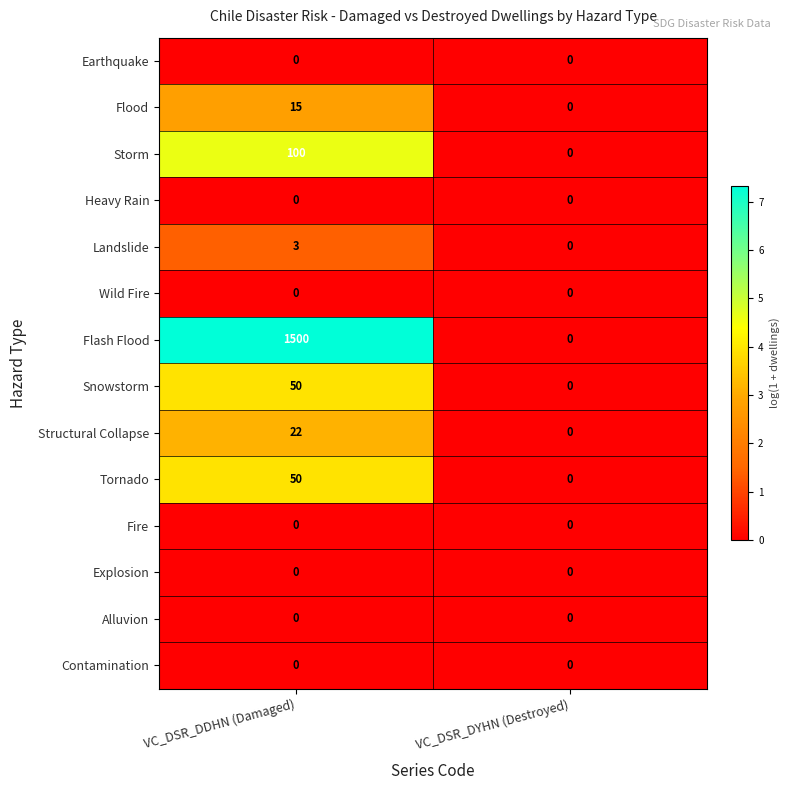

Count the number of categories in the chart.

2